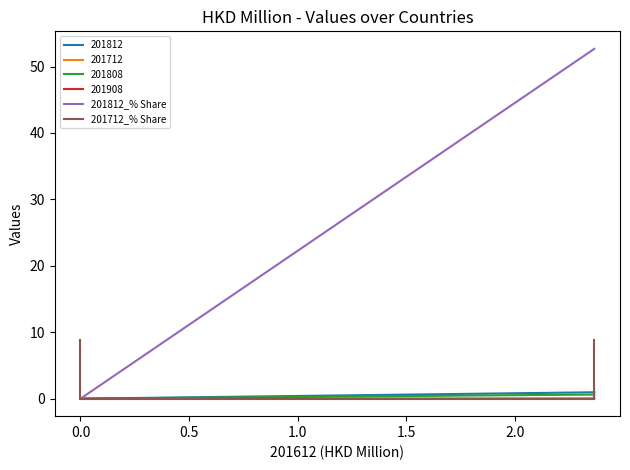

What is the average value of the 201712_% Share series?

2.2